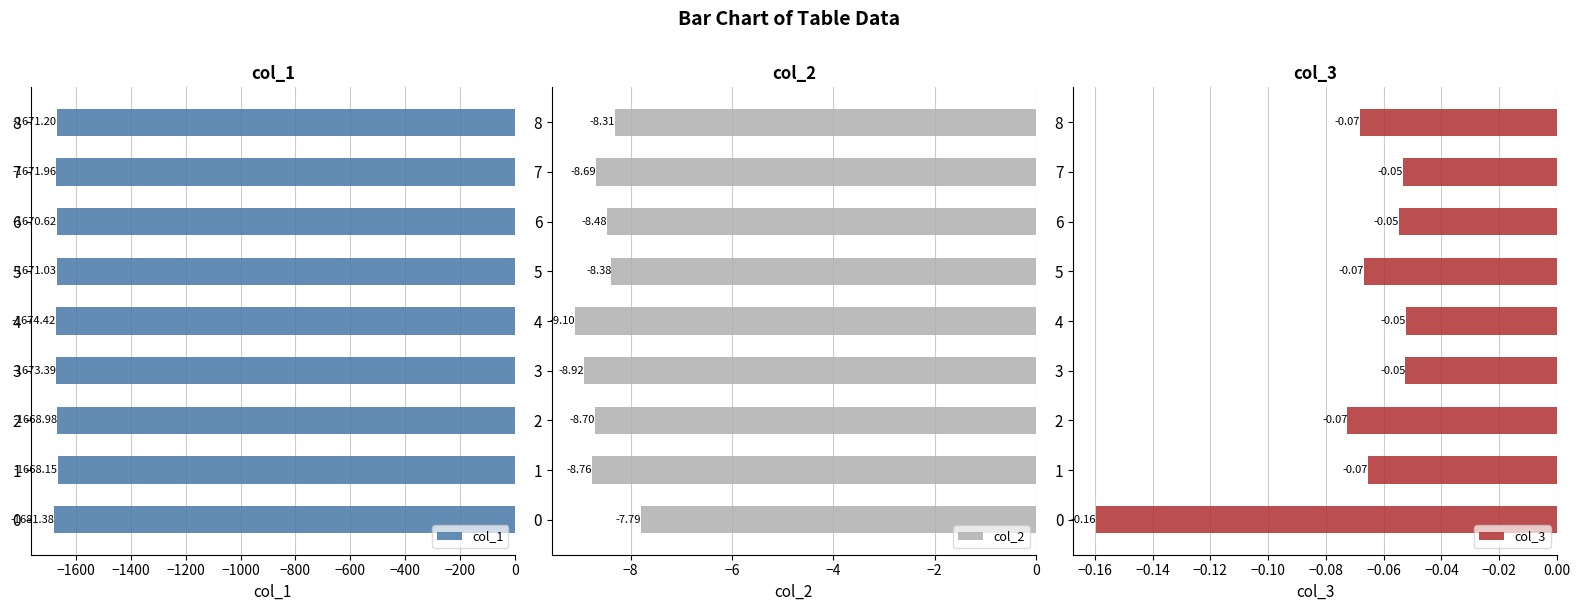

At which label is col_2 closest to -8?

0